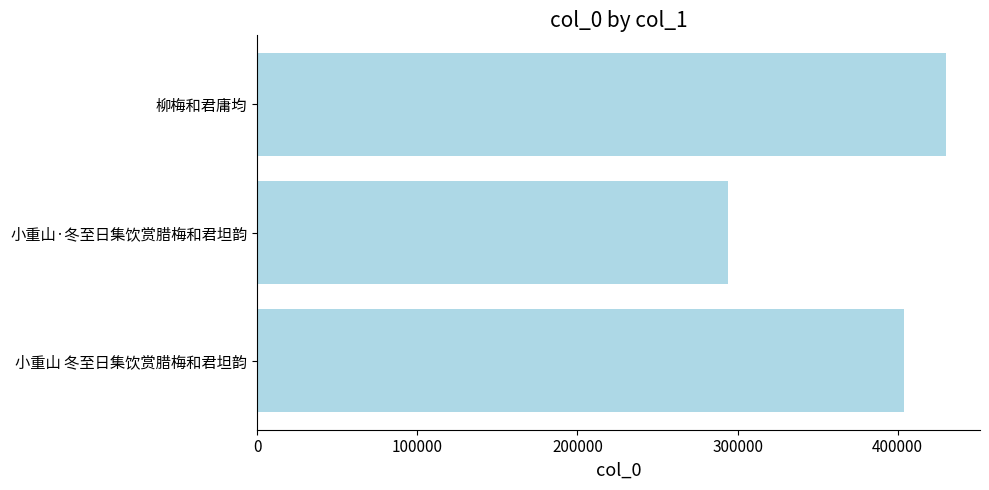

What value does the data have at 柳梅和君庸均?

429880